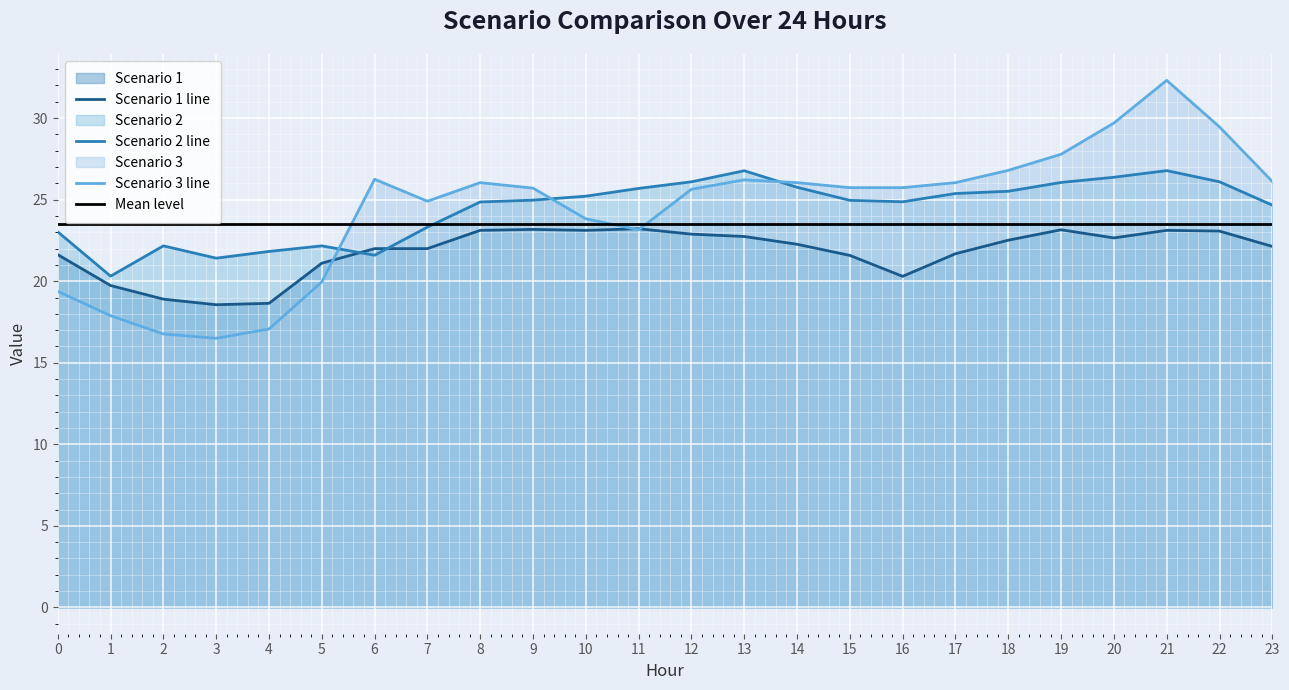

Between 4 and 7, which is larger?

7